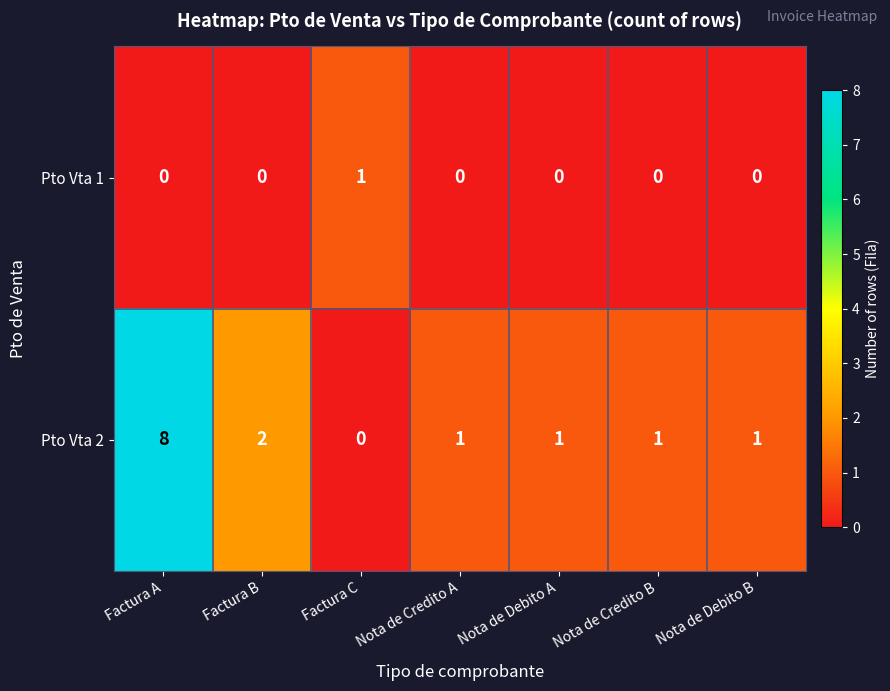

Count the Pto Vta 1 values in the range 0 to 1.

7